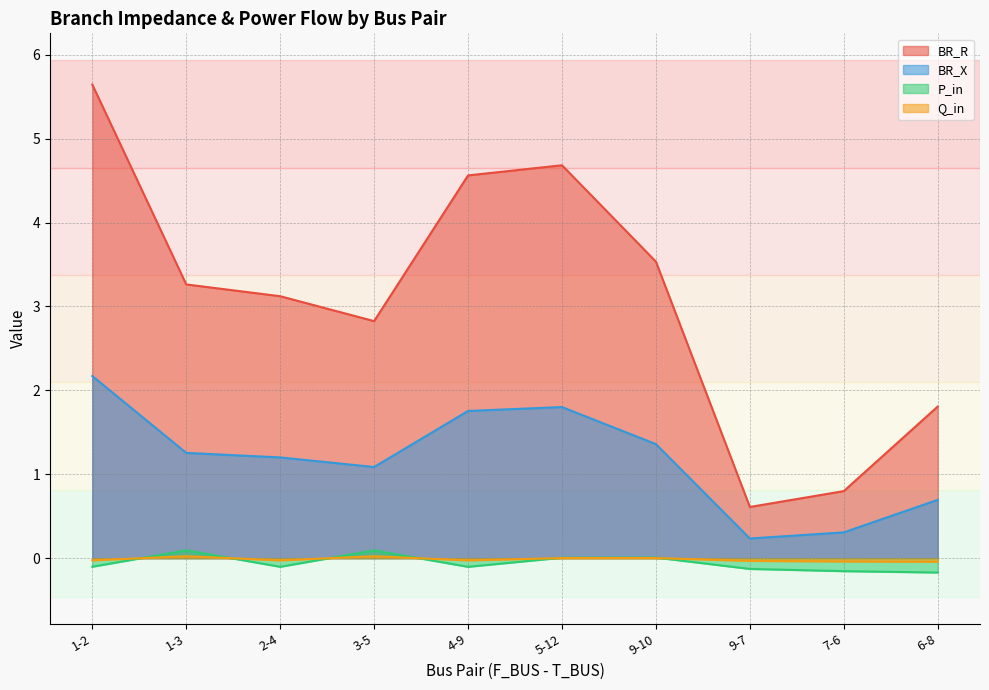

How many series are shown in this chart?

4